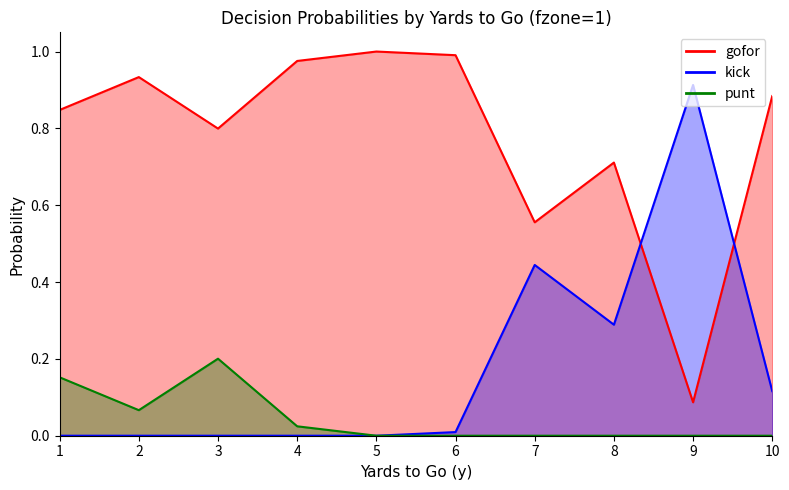

Which category has the highest value across all series?

5